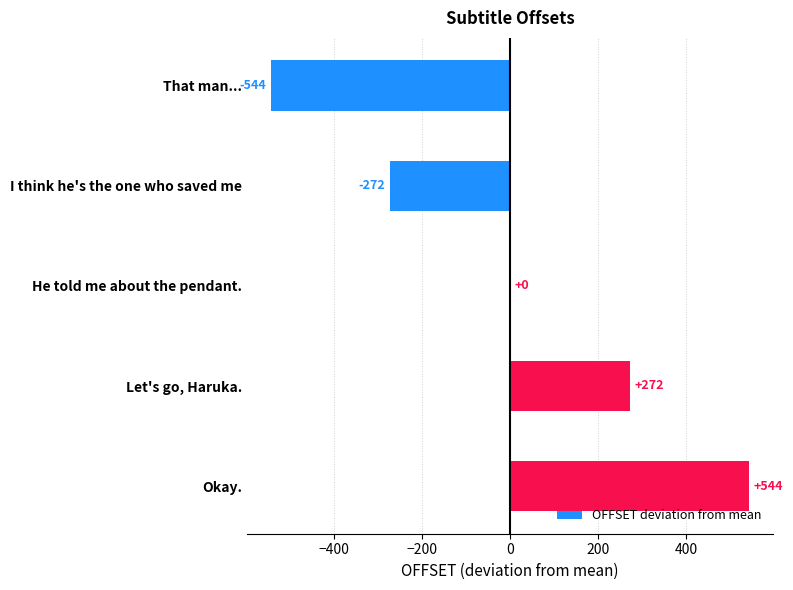

How many data points does each series have?

5